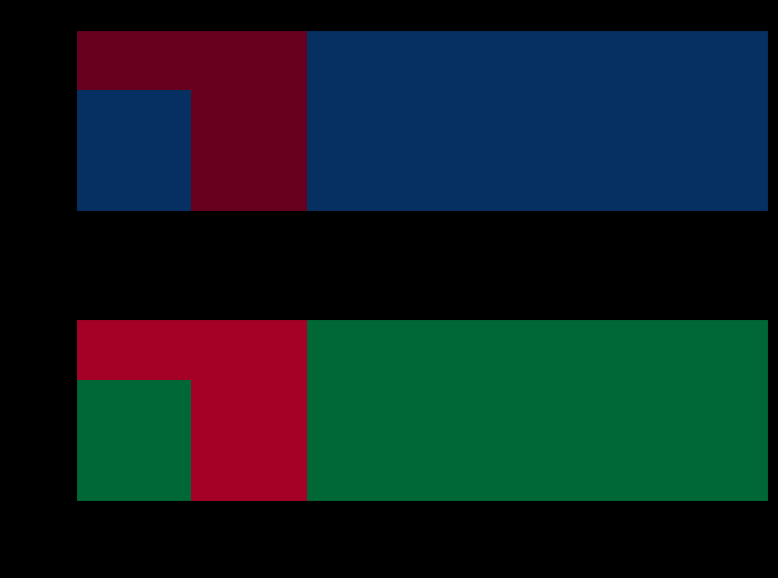

What is the difference between the maximum and minimum values in the 1756244 series?

1